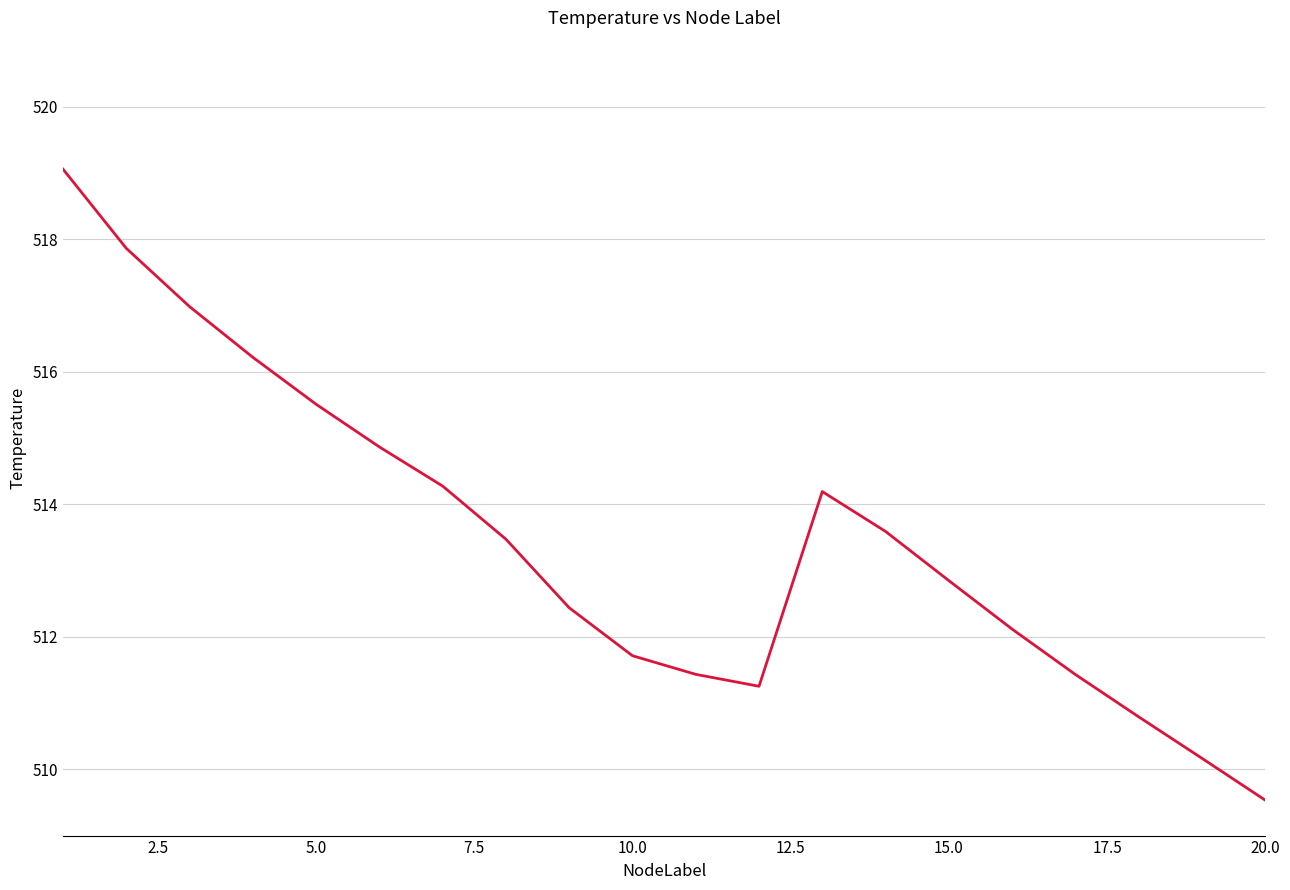

What is the smallest value displayed?

509.5